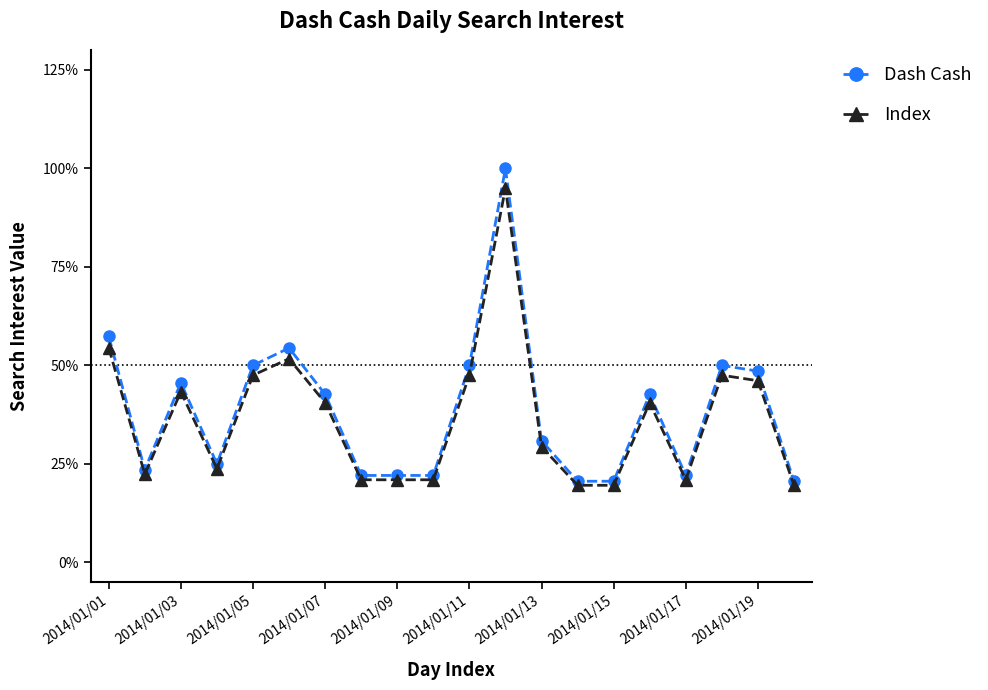

List the series in order of their peak value, highest first.

Dash Cash, Index